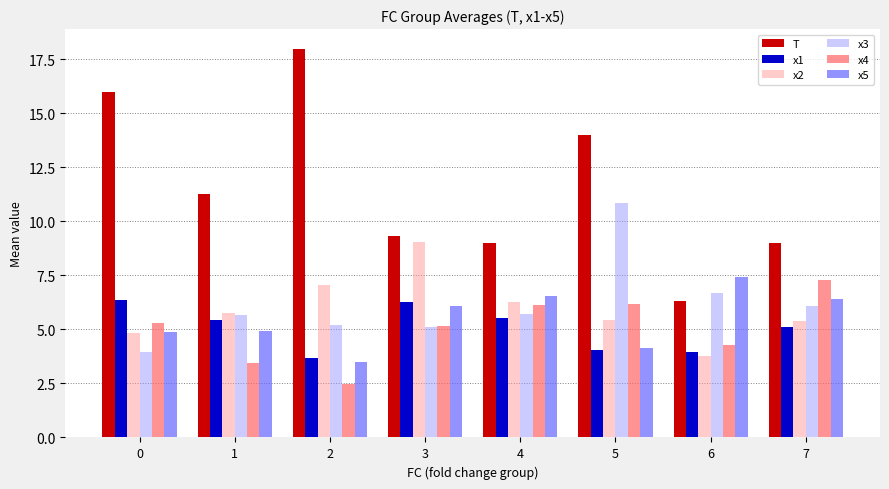

Between 0 and 3, which series saw the biggest shift?

T